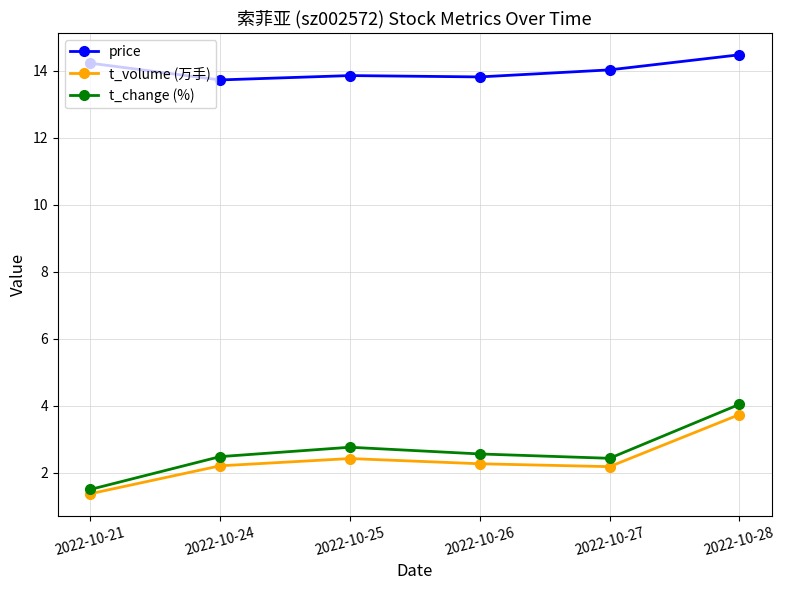

At 2022-10-28, list the series in order from largest to smallest.

price, t_change (%), t_volume (万手)